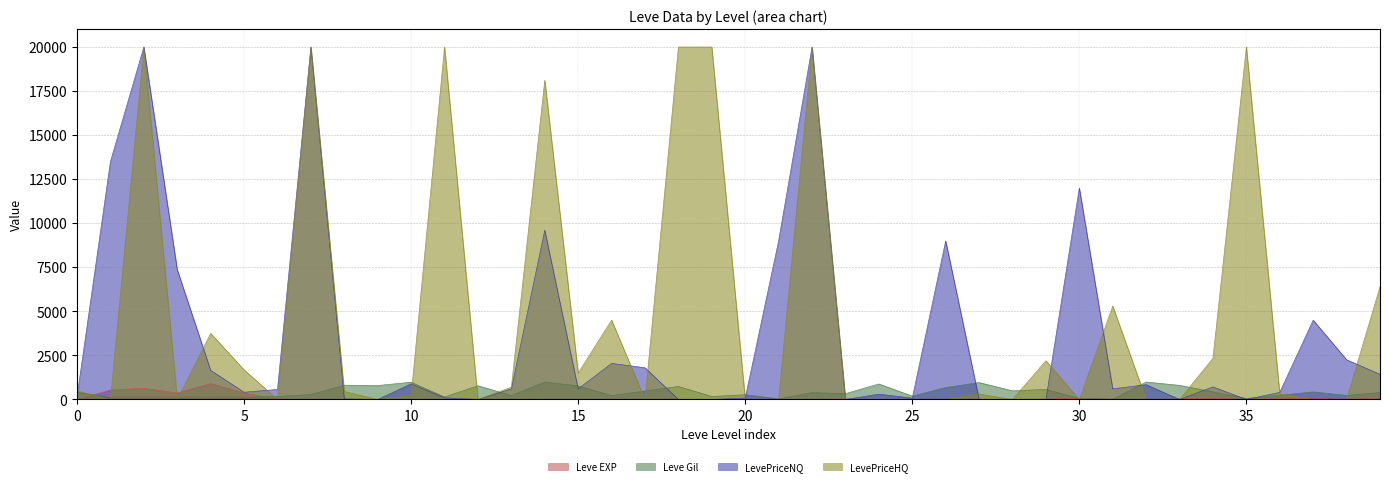

What is the minimum value for Leve EXP?

1.0